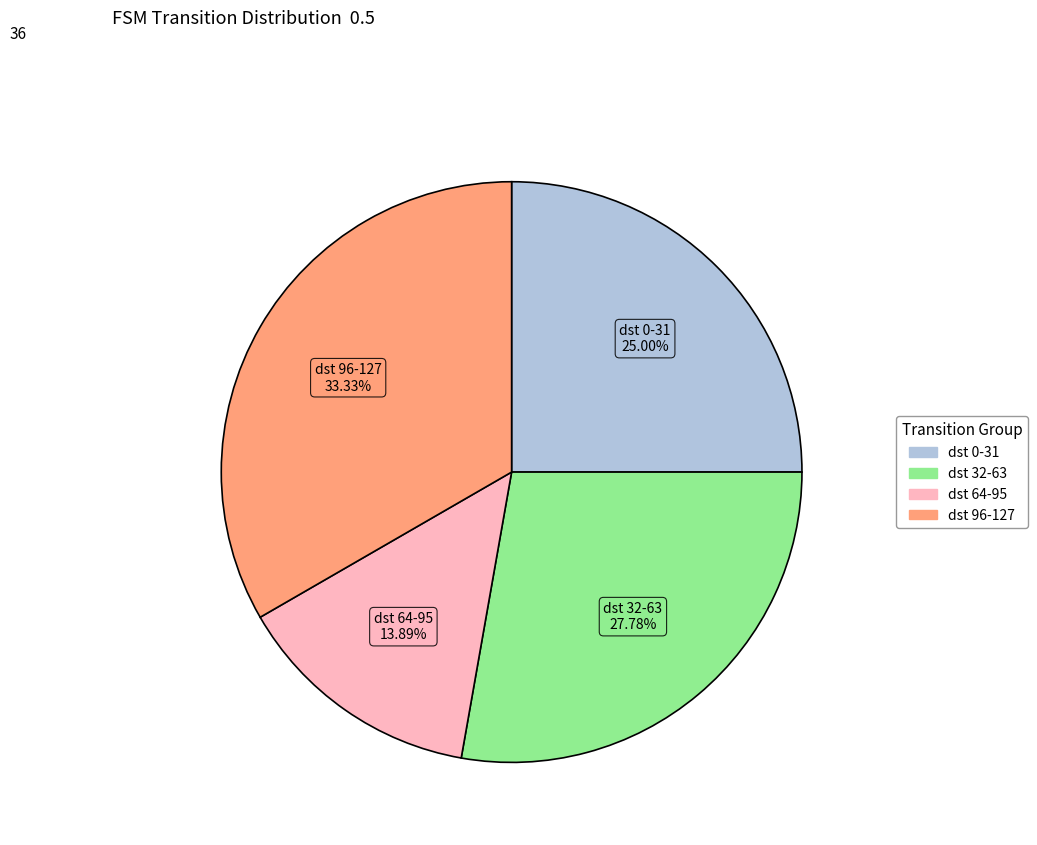

Is there a majority slice in this chart?

No